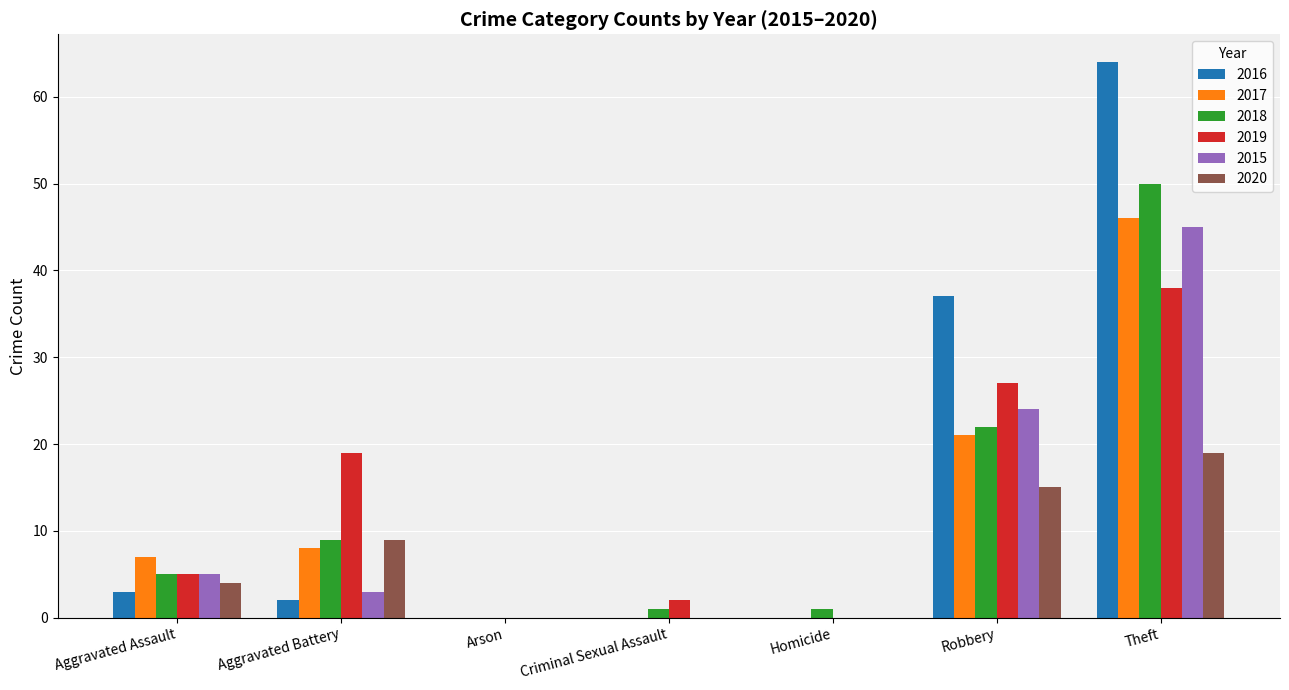

What is the difference between the 2017 values at Aggravated Assault and Aggravated Battery?

1